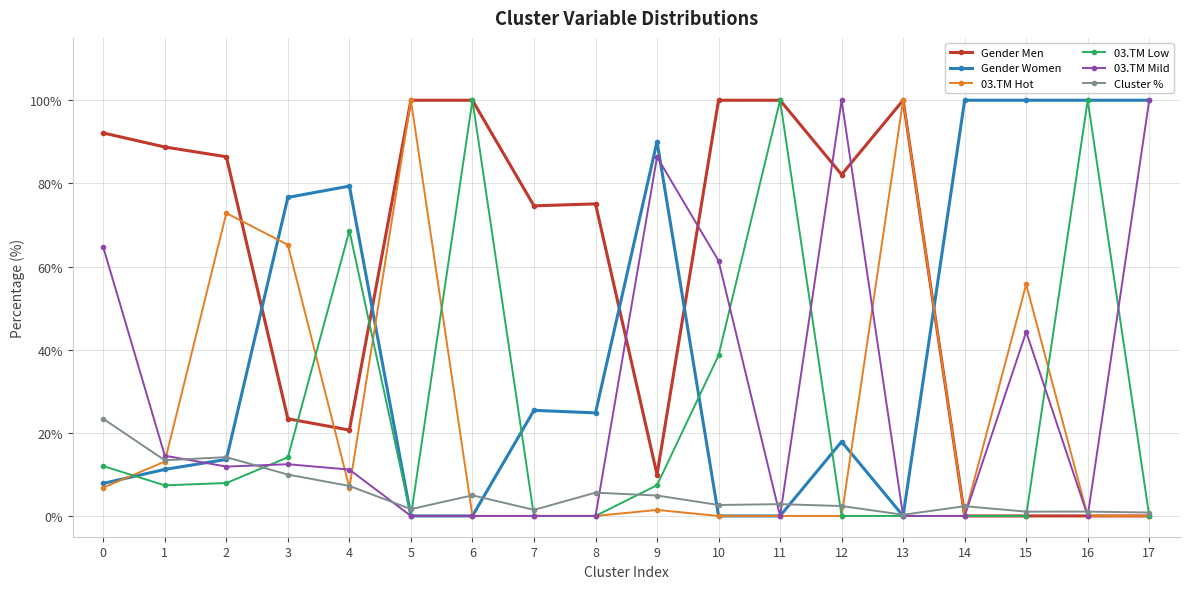

Between which two adjacent categories do Gender Men and Gender Women first intersect?

2 and 3